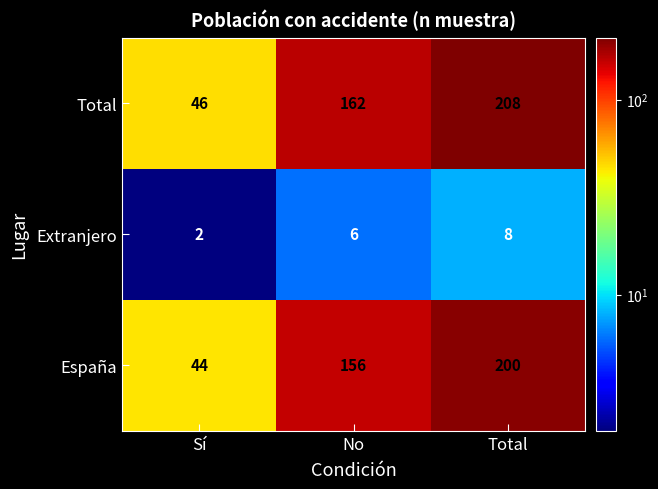

What is the greatest value displayed?

208